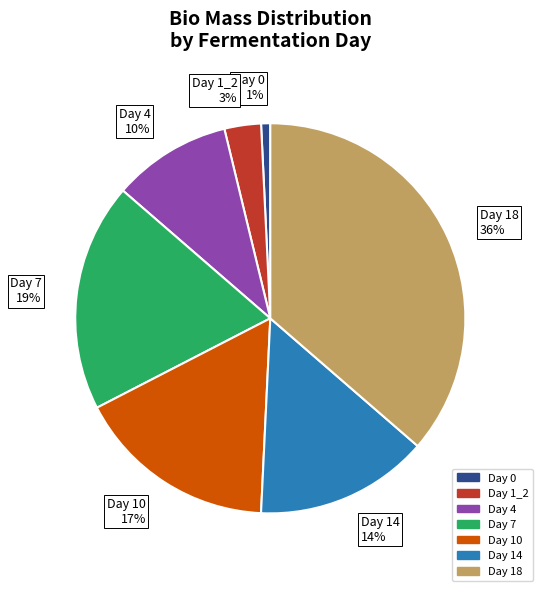

Does any single category account for the majority?

No